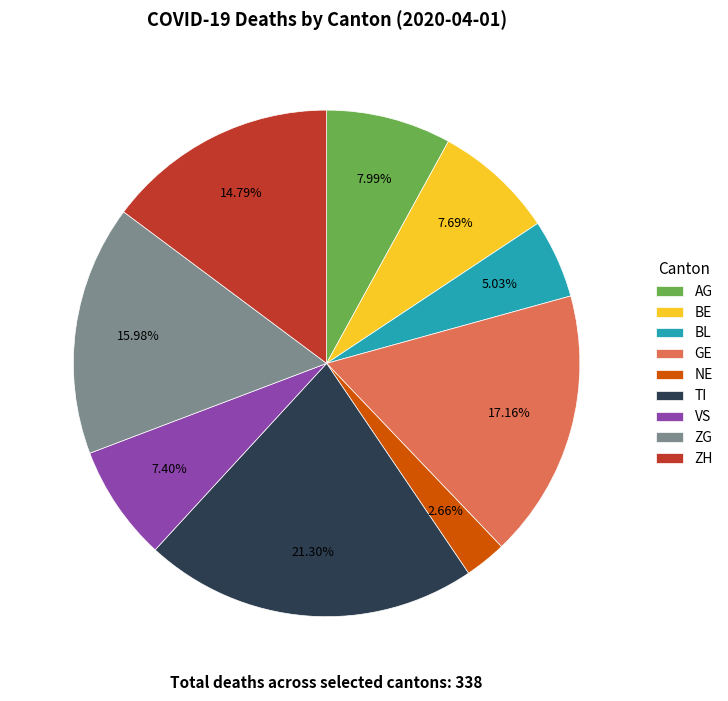

What is the largest slice in the pie chart?

TI